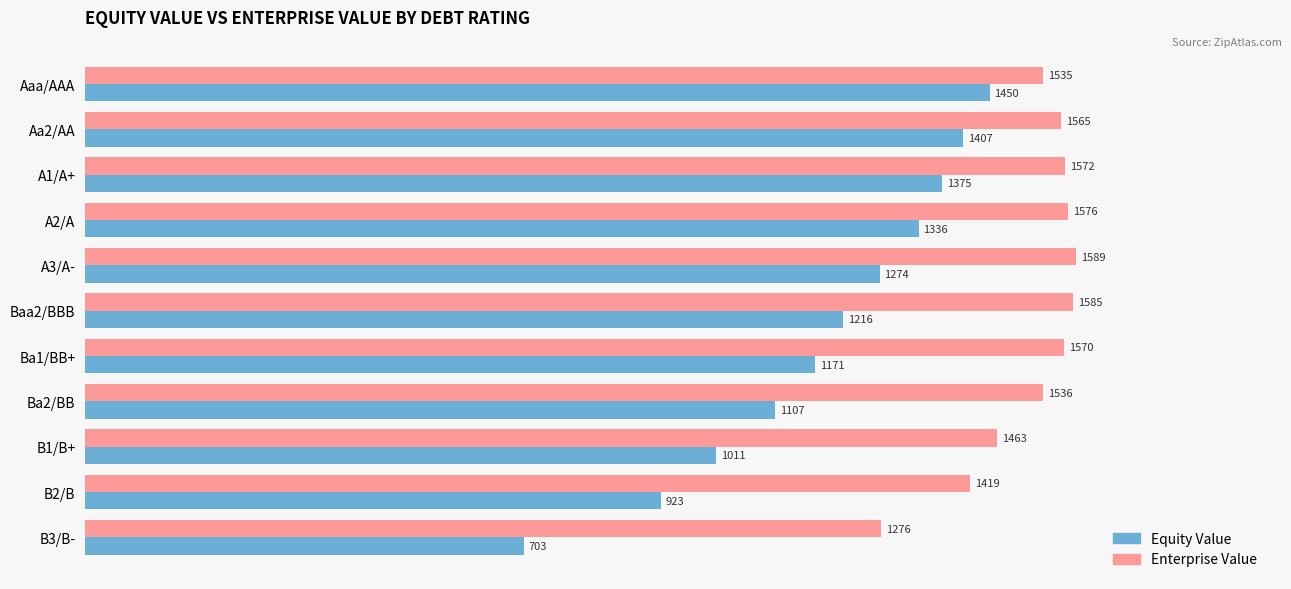

The Enterprise Value series shows 2057.4 at Aa2/AA. True or false?

False